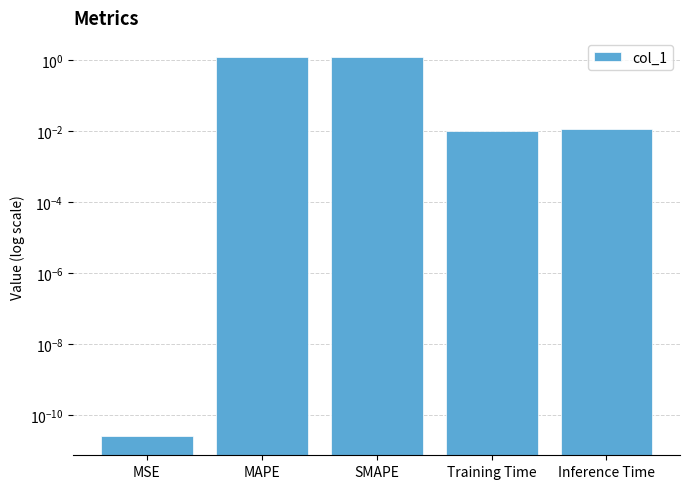

The value at SMAPE is 1.2. True or false?

True